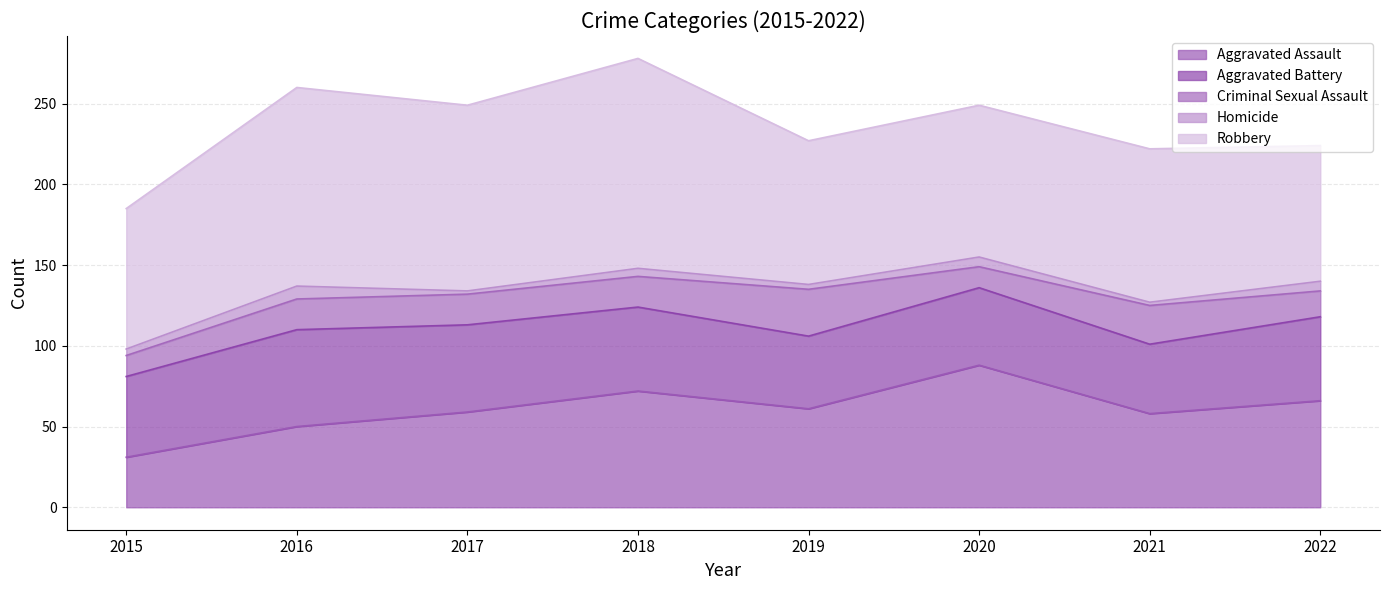

True or false: Robbery has more than 0 interior local peaks.

True